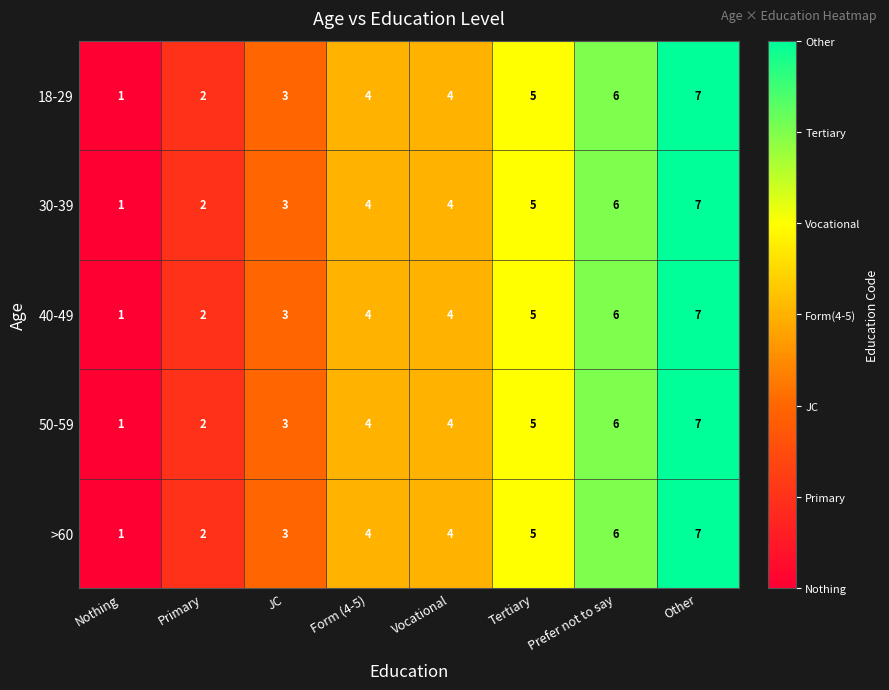

Count the number of data series in this chart.

5